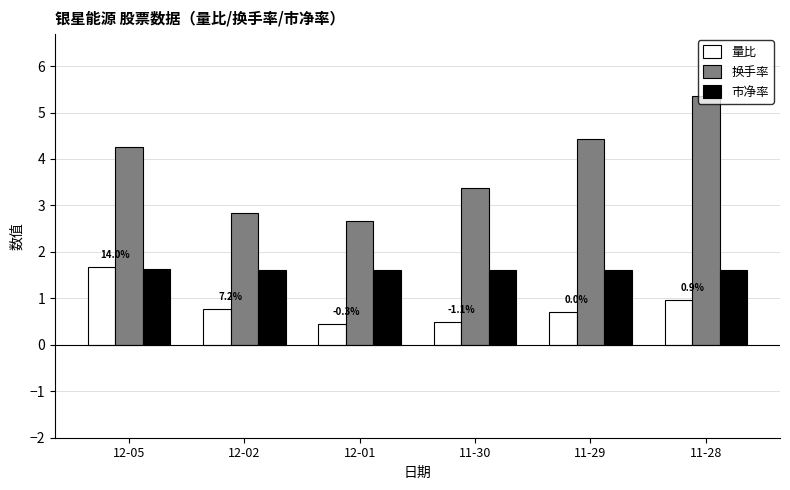

Which category has the highest value in the 量比 series?

12-05